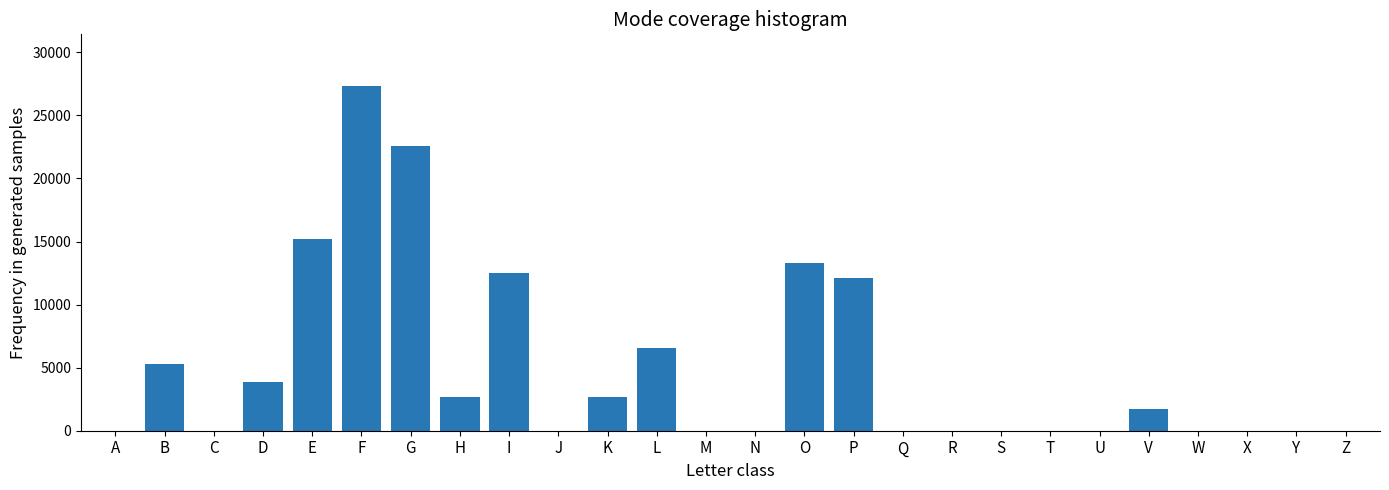

What is the change in value from B to C?

-5263